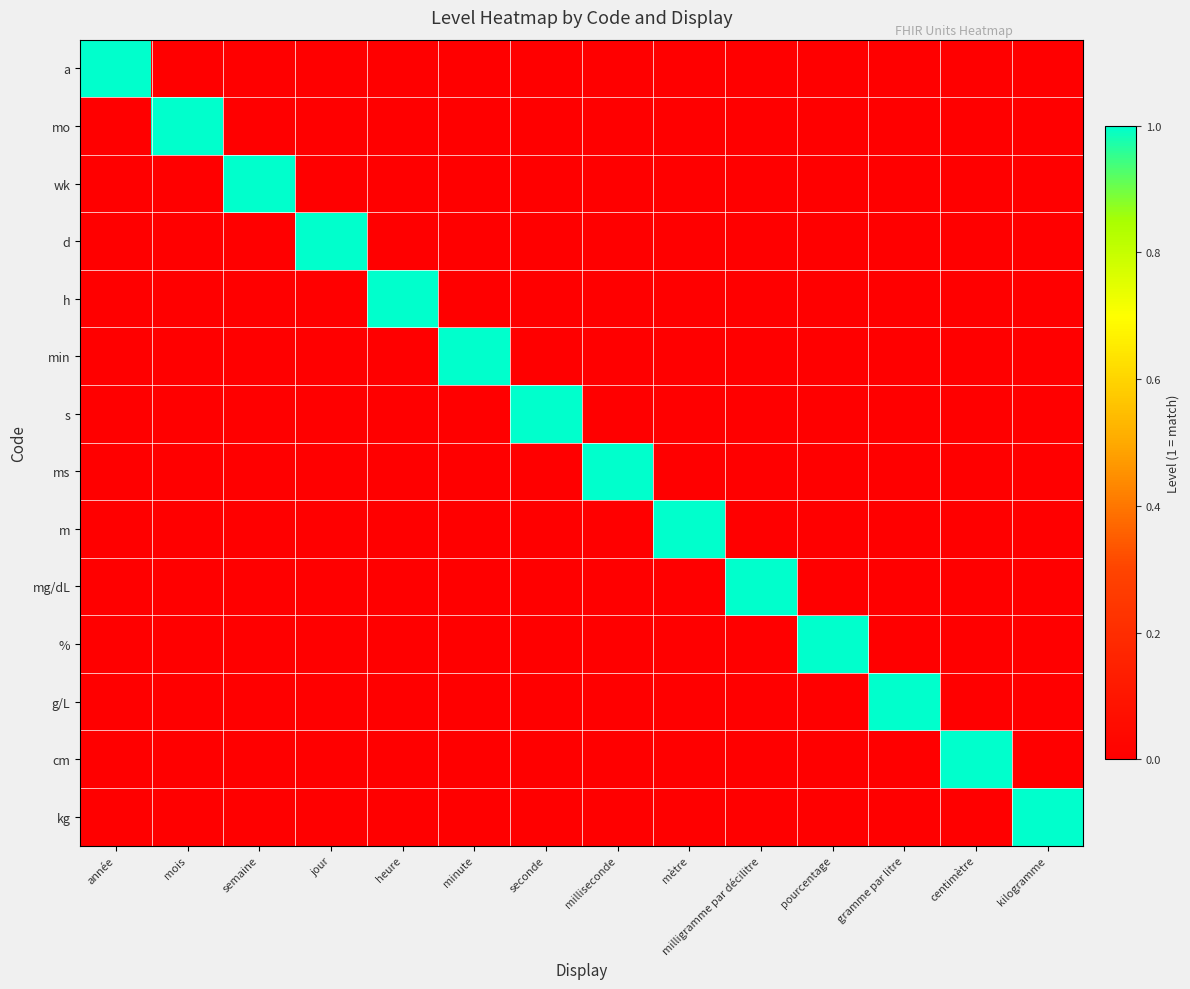

Reading left to right, list all the values displayed in this chart.

a: année=1	mois=0	semaine=0	jour=0	heure=0	minute=0	seconde=0	milliseconde=0	mètre=0	milligramme par décilitre=0	pourcentage=0	gramme par litre=0	centimètre=0	kilogramme=0
mo: année=0	mois=1	semaine=0	jour=0	heure=0	minute=0	seconde=0	milliseconde=0	mètre=0	milligramme par décilitre=0	pourcentage=0	gramme par litre=0	centimètre=0	kilogramme=0
wk: année=0	mois=0	semaine=1	jour=0	heure=0	minute=0	seconde=0	milliseconde=0	mètre=0	milligramme par décilitre=0	pourcentage=0	gramme par litre=0	centimètre=0	kilogramme=0
d: année=0	mois=0	semaine=0	jour=1	heure=0	minute=0	seconde=0	milliseconde=0	mètre=0	milligramme par décilitre=0	pourcentage=0	gramme par litre=0	centimètre=0	kilogramme=0
h: année=0	mois=0	semaine=0	jour=0	heure=1	minute=0	seconde=0	milliseconde=0	mètre=0	milligramme par décilitre=0	pourcentage=0	gramme par litre=0	centimètre=0	kilogramme=0
min: année=0	mois=0	semaine=0	jour=0	heure=0	minute=1	seconde=0	milliseconde=0	mètre=0	milligramme par décilitre=0	pourcentage=0	gramme par litre=0	centimètre=0	kilogramme=0
s: année=0	mois=0	semaine=0	jour=0	heure=0	minute=0	seconde=1	milliseconde=0	mètre=0	milligramme par décilitre=0	pourcentage=0	gramme par litre=0	centimètre=0	kilogramme=0
ms: année=0	mois=0	semaine=0	jour=0	heure=0	minute=0	seconde=0	milliseconde=1	mètre=0	milligramme par décilitre=0	pourcentage=0	gramme par litre=0	centimètre=0	kilogramme=0
m: année=0	mois=0	semaine=0	jour=0	heure=0	minute=0	seconde=0	milliseconde=0	mètre=1	milligramme par décilitre=0	pourcentage=0	gramme par litre=0	centimètre=0	kilogramme=0
mg/dL: année=0	mois=0	semaine=0	jour=0	heure=0	minute=0	seconde=0	milliseconde=0	mètre=0	milligramme par décilitre=1	pourcentage=0	gramme par litre=0	centimètre=0	kilogramme=0
%: année=0	mois=0	semaine=0	jour=0	heure=0	minute=0	seconde=0	milliseconde=0	mètre=0	milligramme par décilitre=0	pourcentage=1	gramme par litre=0	centimètre=0	kilogramme=0
g/L: année=0	mois=0	semaine=0	jour=0	heure=0	minute=0	seconde=0	milliseconde=0	mètre=0	milligramme par décilitre=0	pourcentage=0	gramme par litre=1	centimètre=0	kilogramme=0
cm: année=0	mois=0	semaine=0	jour=0	heure=0	minute=0	seconde=0	milliseconde=0	mètre=0	milligramme par décilitre=0	pourcentage=0	gramme par litre=0	centimètre=1	kilogramme=0
kg: année=0	mois=0	semaine=0	jour=0	heure=0	minute=0	seconde=0	milliseconde=0	mètre=0	milligramme par décilitre=0	pourcentage=0	gramme par litre=0	centimètre=0	kilogramme=1